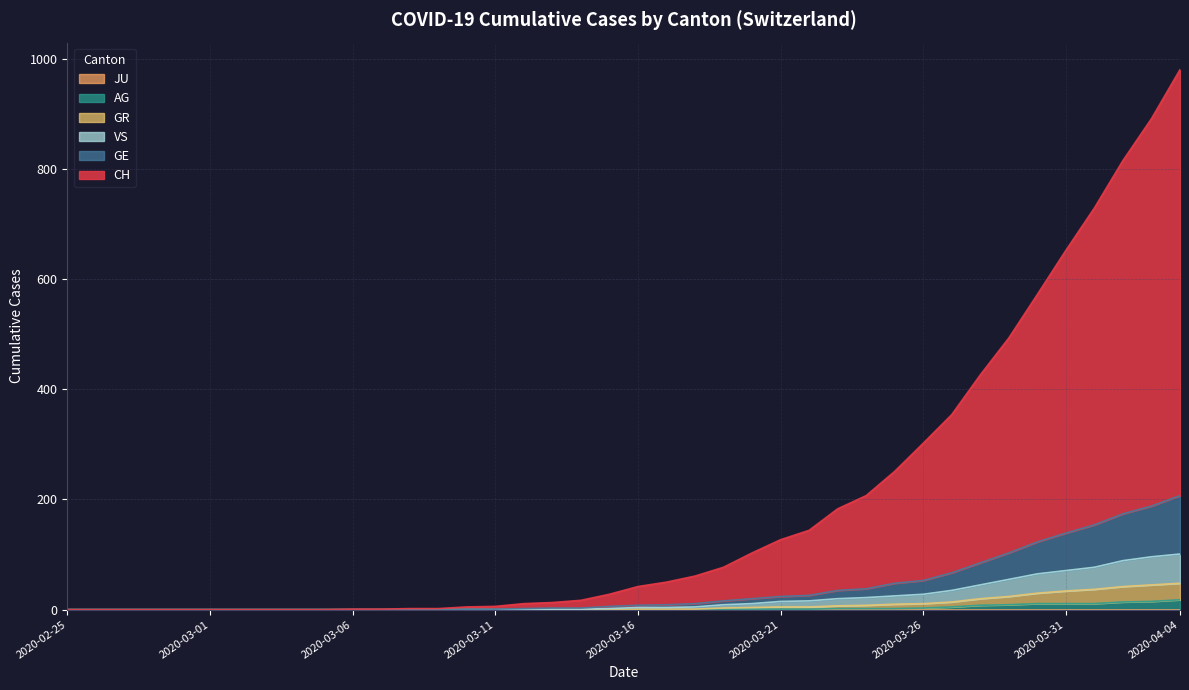

Which series has the largest total across all categories?

CH